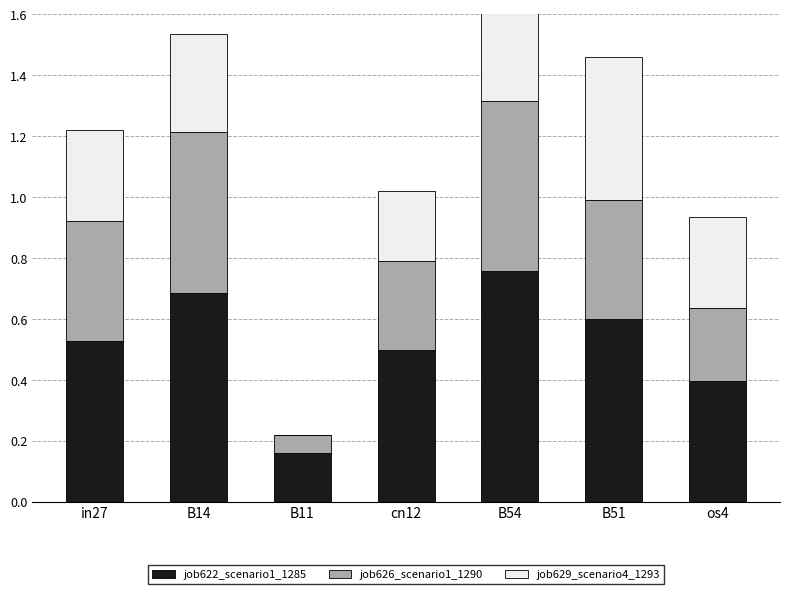

How many job629_scenario4_1293 values are between 0 and 1?

7